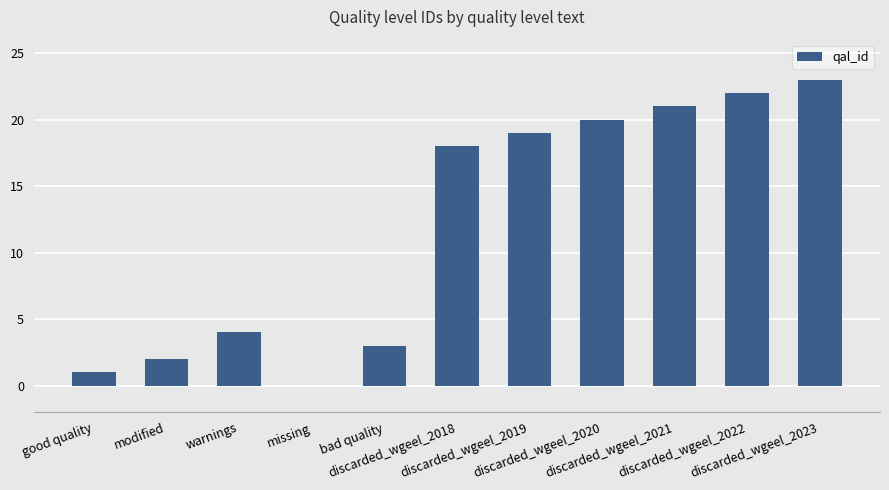

How many data points does each series have?

11